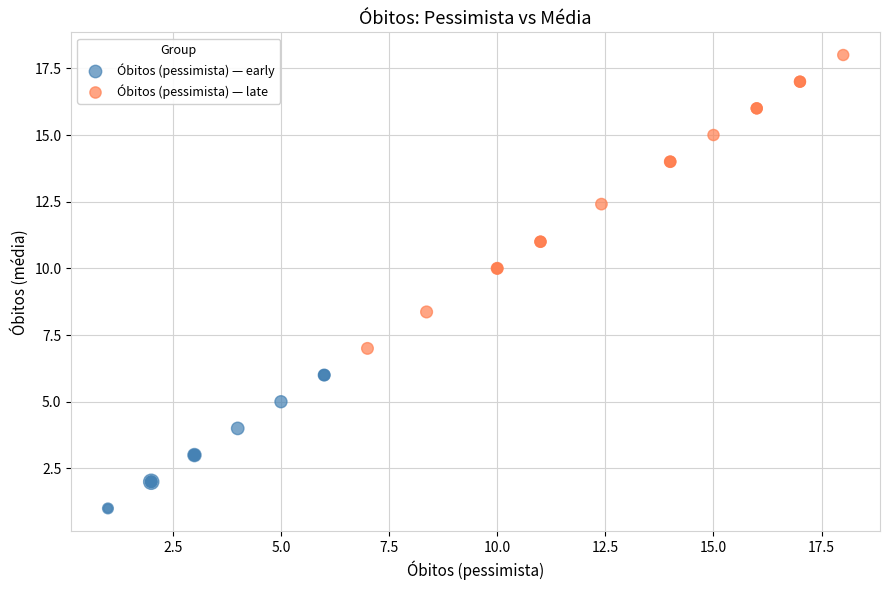

Which series has the widest spread of Y values?

Óbitos (pessimista) — late